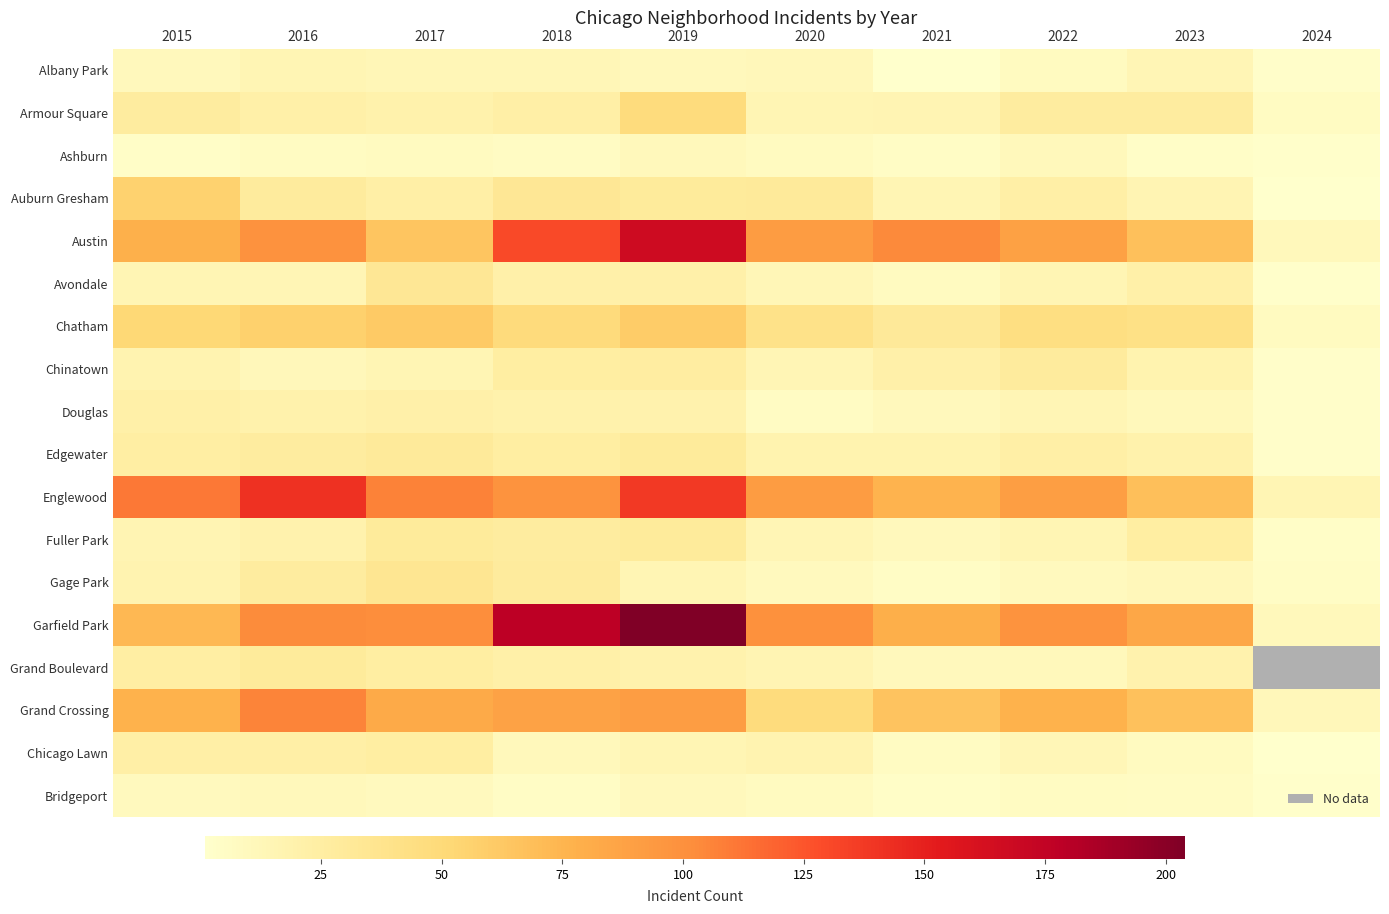

Between 2015 and 2018, which series saw the biggest shift?

Garfield Park